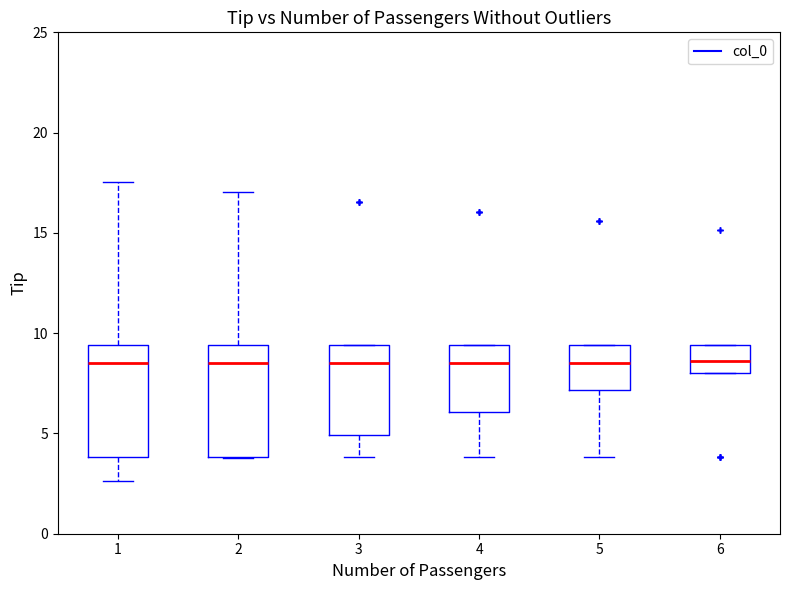

Reading left to right, transcribe this box plot: for each box, give where its median line is, the range the box spans, and where its two whiskers end, as read against the y-axis. The values are not printed on the chart, so give them approximately, as read against the axis.

1: median 8.5, box 4.0 to 9.5, whiskers 2.5 to 17.5
2: median 8.5, box 4.0 to 9.5, whiskers 4.0 to 17.0
3: median 8.5, box 5.0 to 9.5, whiskers 4.0 to 9.5
4: median 8.5, box 6.0 to 9.5, whiskers 4.0 to 9.5
5: median 8.5, box 7.0 to 9.5, whiskers 4.0 to 9.5
6: median 8.5, box 8.0 to 9.5, whiskers 8.0 to 9.5